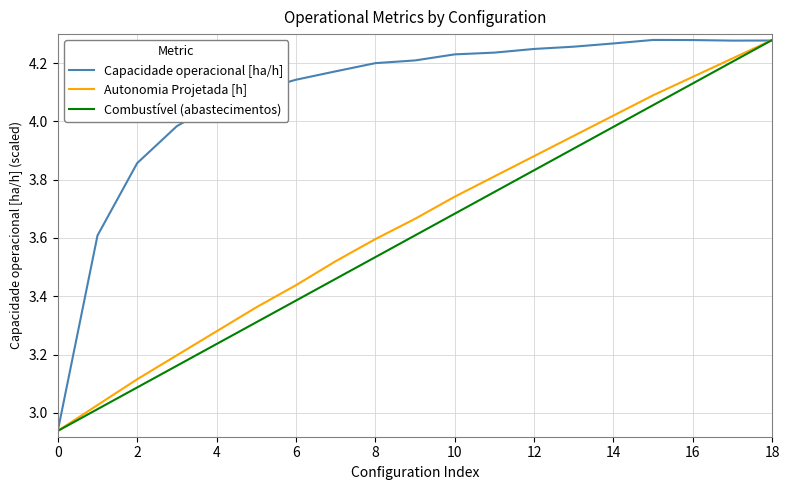

How many lines are shown in the chart?

3